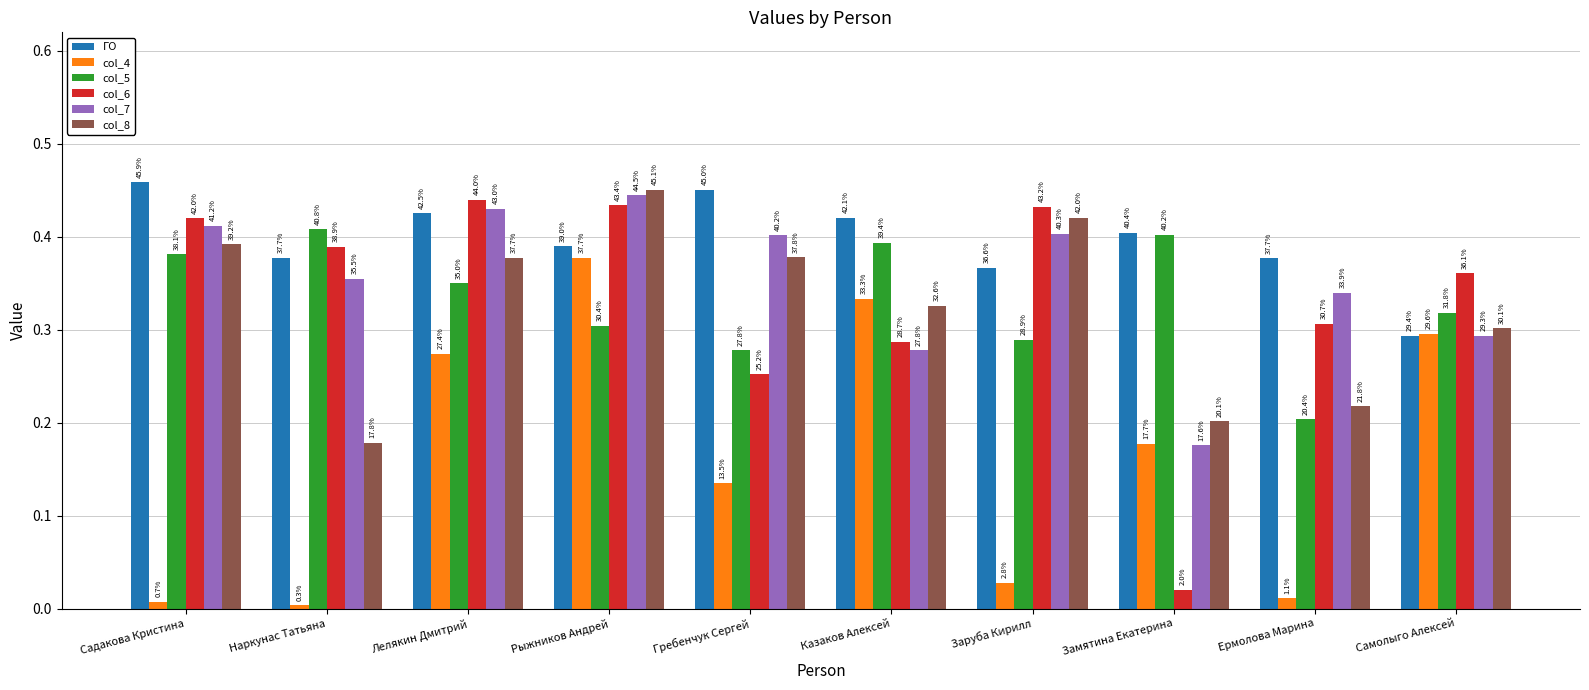

Read the col_8 value at Замятина Екатерина.

0.2